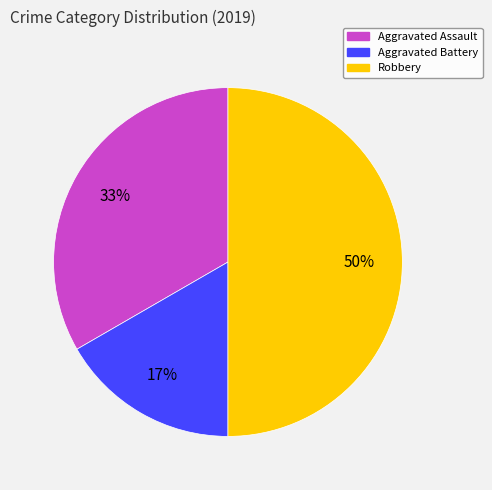

Count the number of slices in the pie.

3